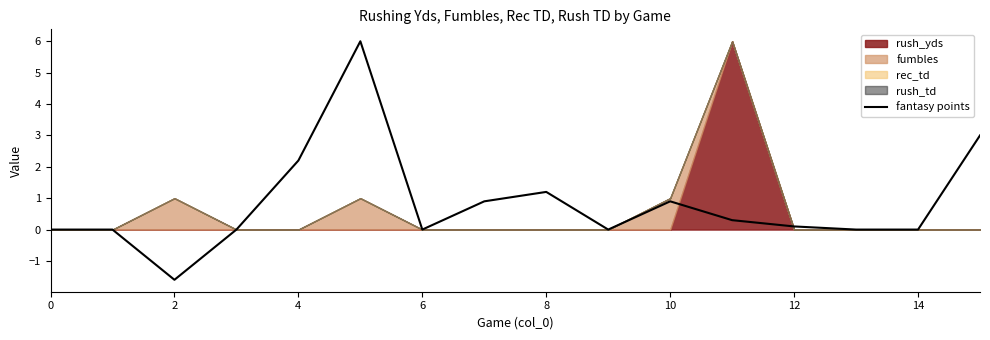

How many data points are less than 0?

1